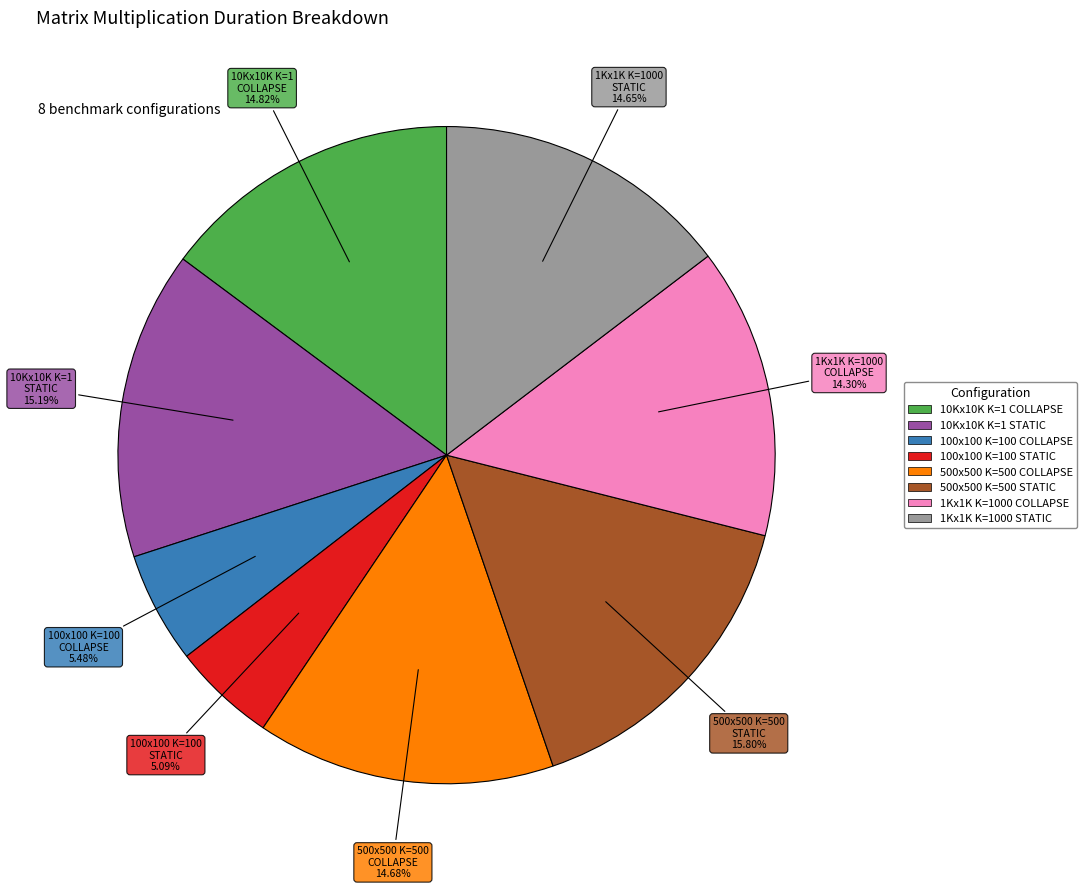

How many segments does this pie chart have?

8